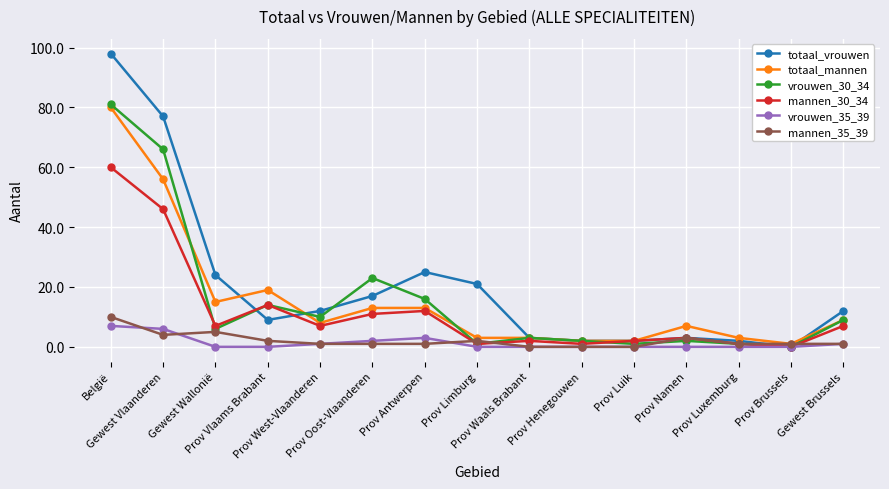

True or false: vrouwen_30_34 and mannen_30_34 cross at least once.

True